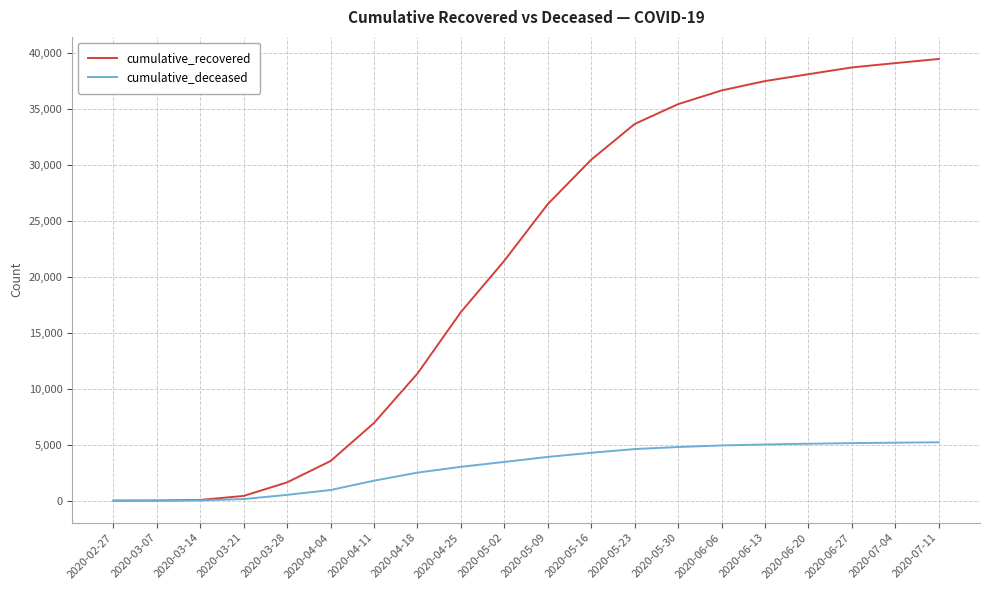

Is it true that cumulative_recovered equals 63 at 2020-03-14?

True